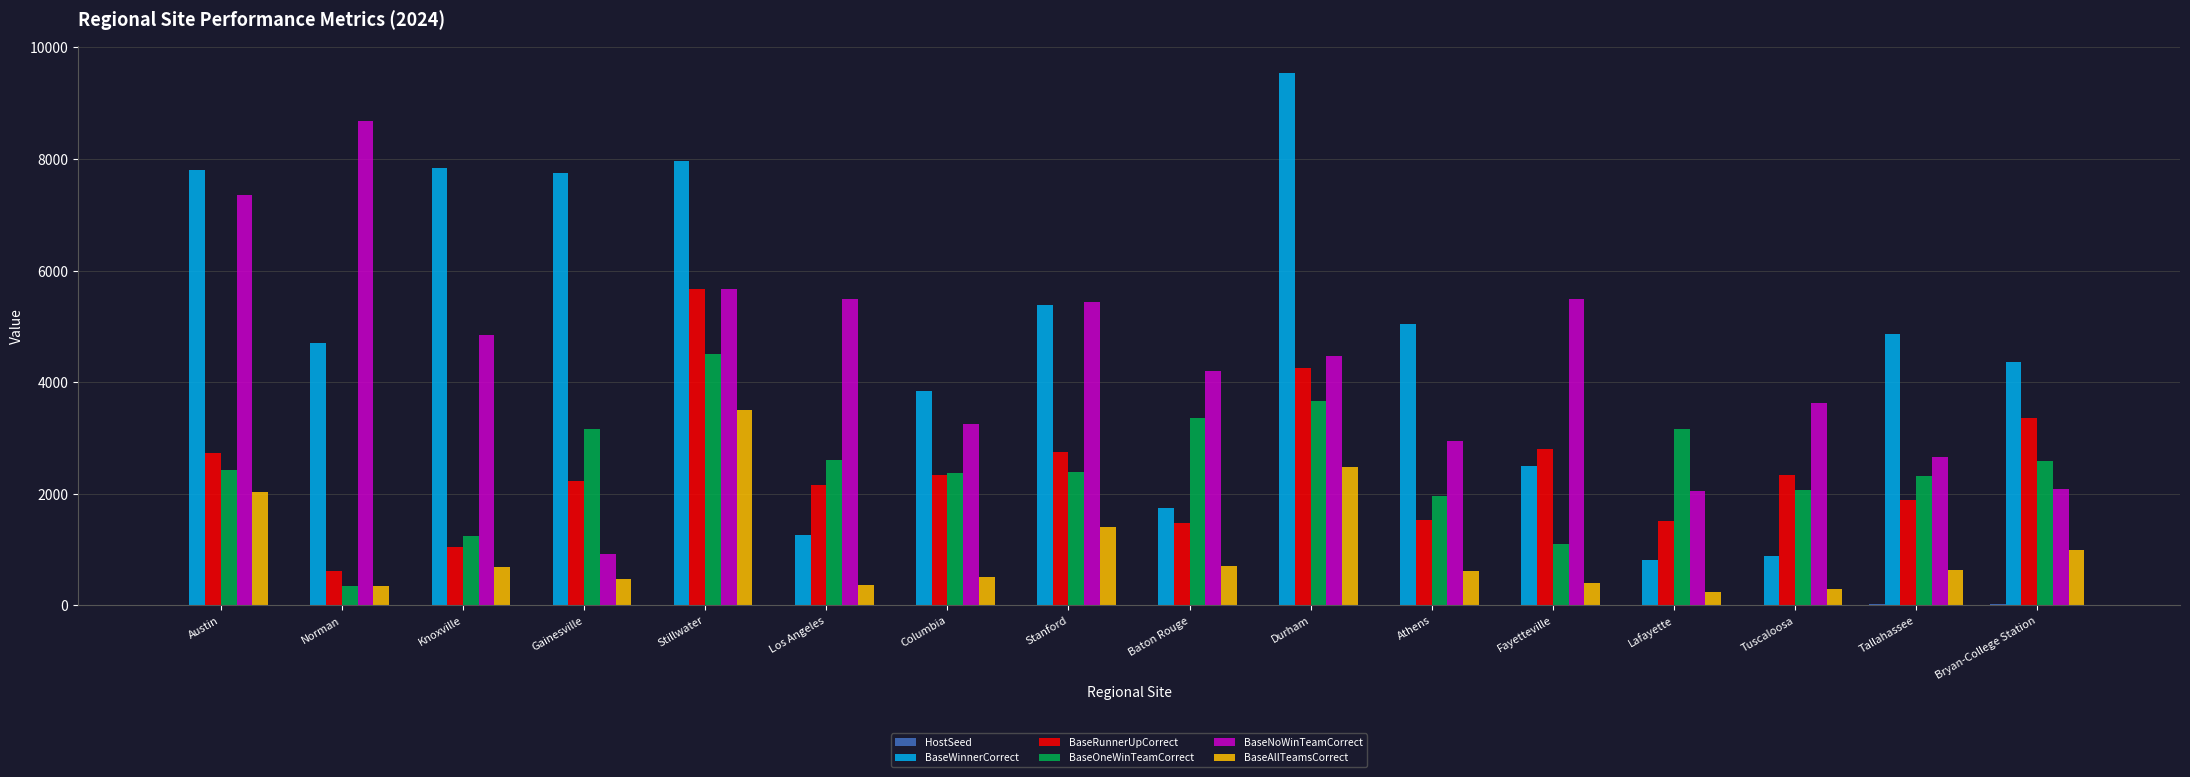

Which series has the largest range (max minus min)?

BaseWinnerCorrect